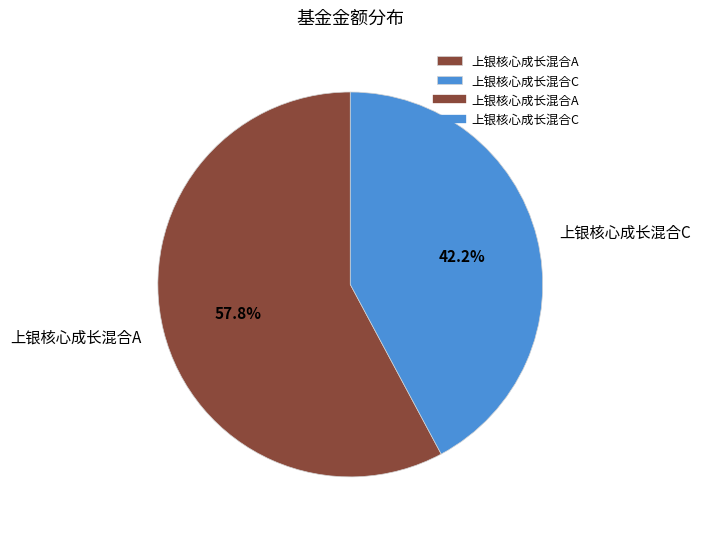

To the nearest percent, what is the combined percentage of 上银核心成长混合C and 上银核心成长混合A?

100%